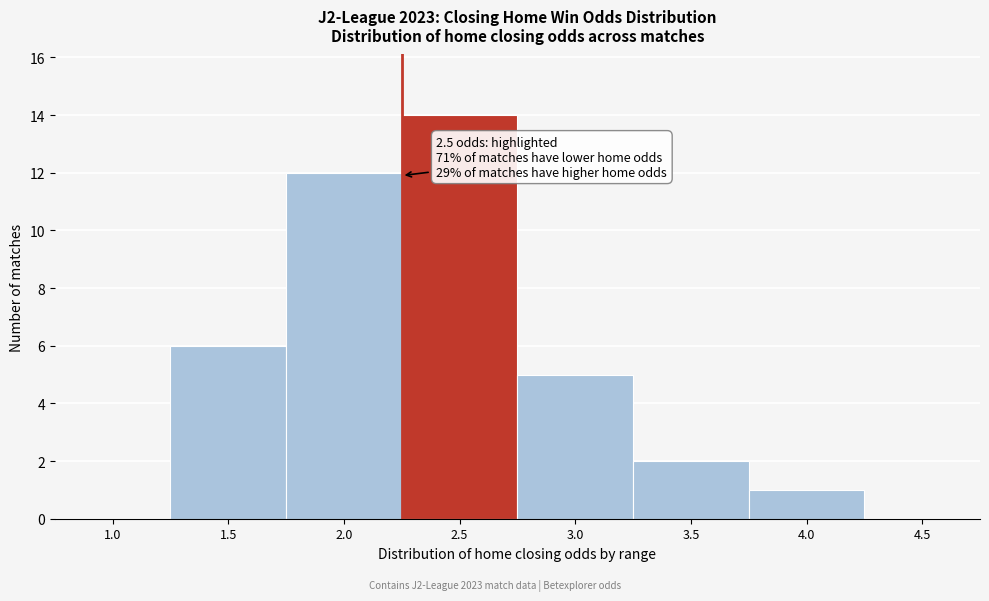

Reading left to right, transcribe all the data shown in this chart.

1.0=0	1.5=6	2.0=12	2.5=14	3.0=5	3.5=2	4.0=1	4.5=0